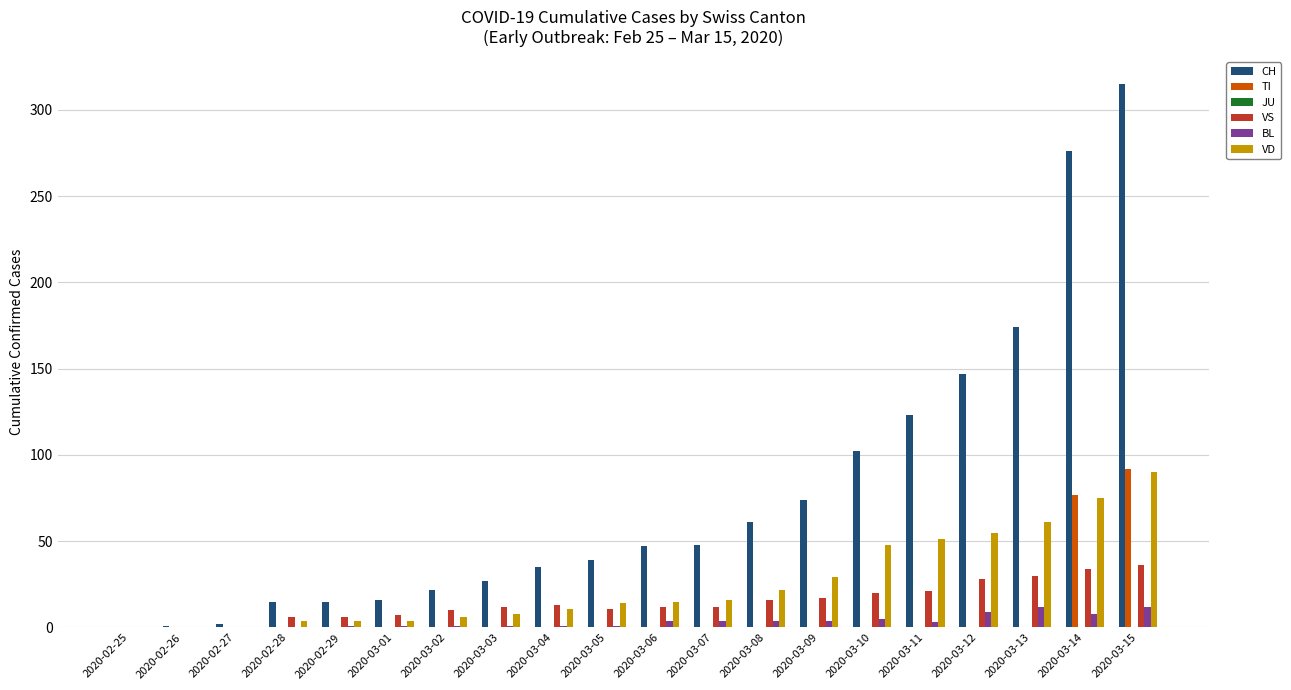

At which category does the chart reach its peak across all series?

2020-03-15